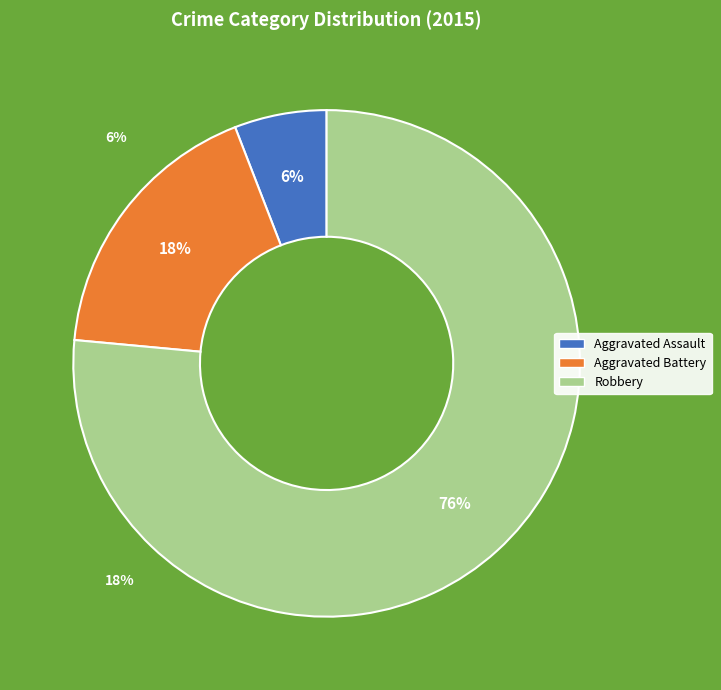

What percentage is the Aggravated Battery slice, to the nearest percent?

18%